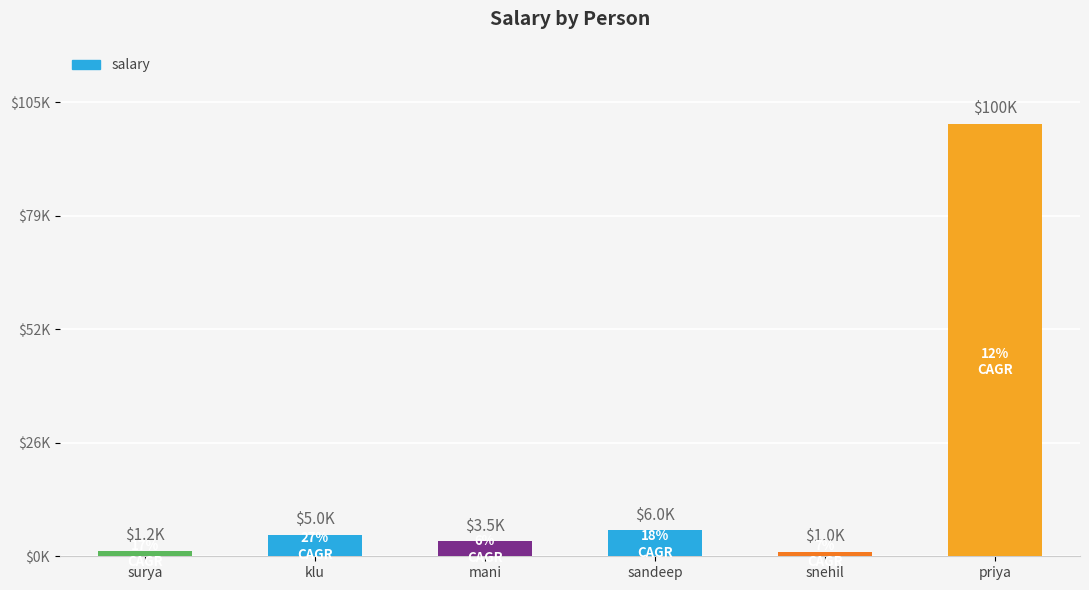

What is the value of the 5th bar from the left?

1000.5